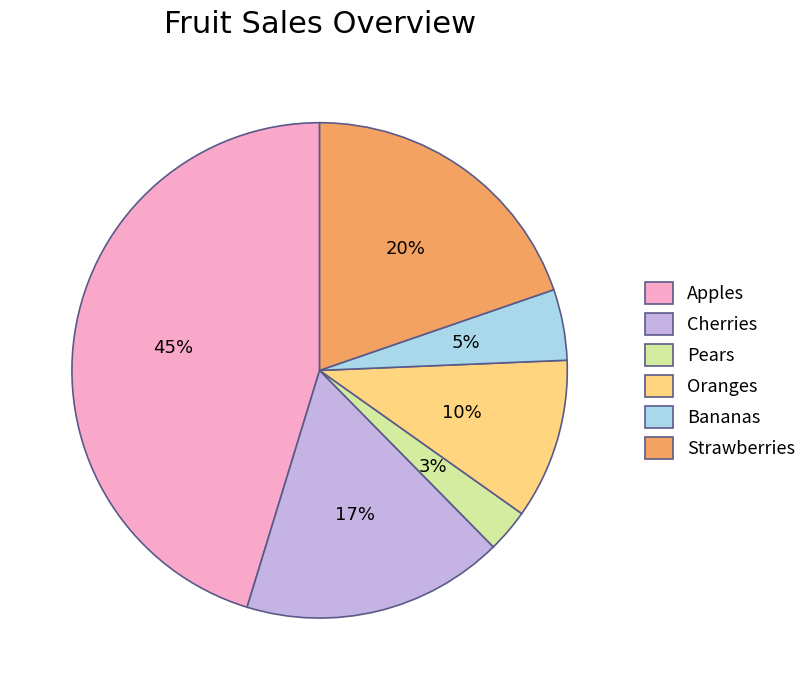

How many segments does this pie chart have?

6